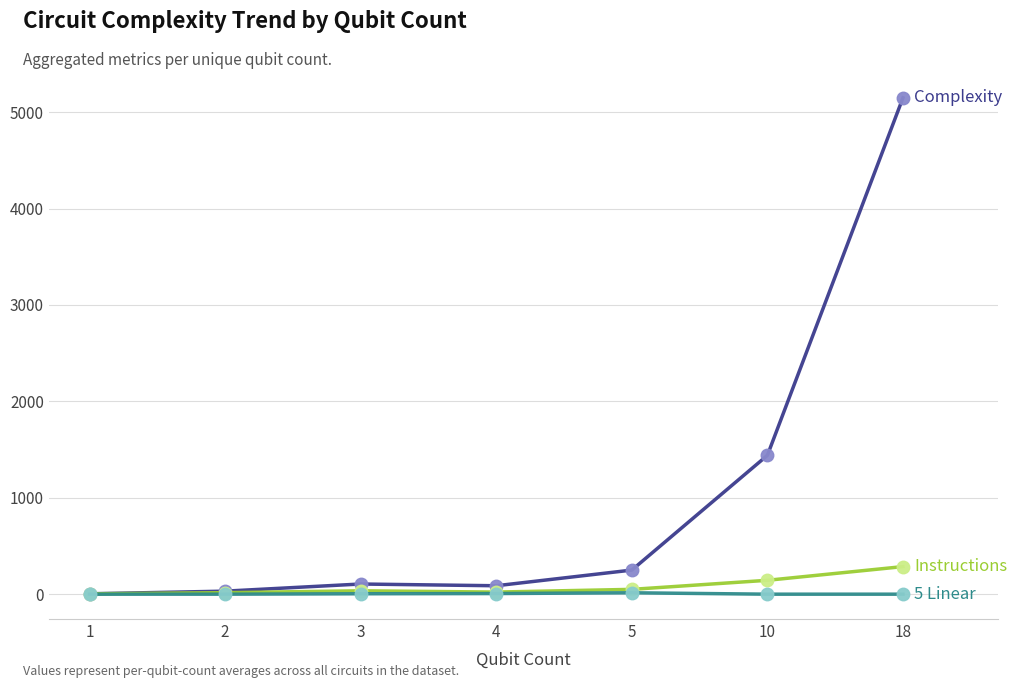

At which category is the sum across all series the highest?

18